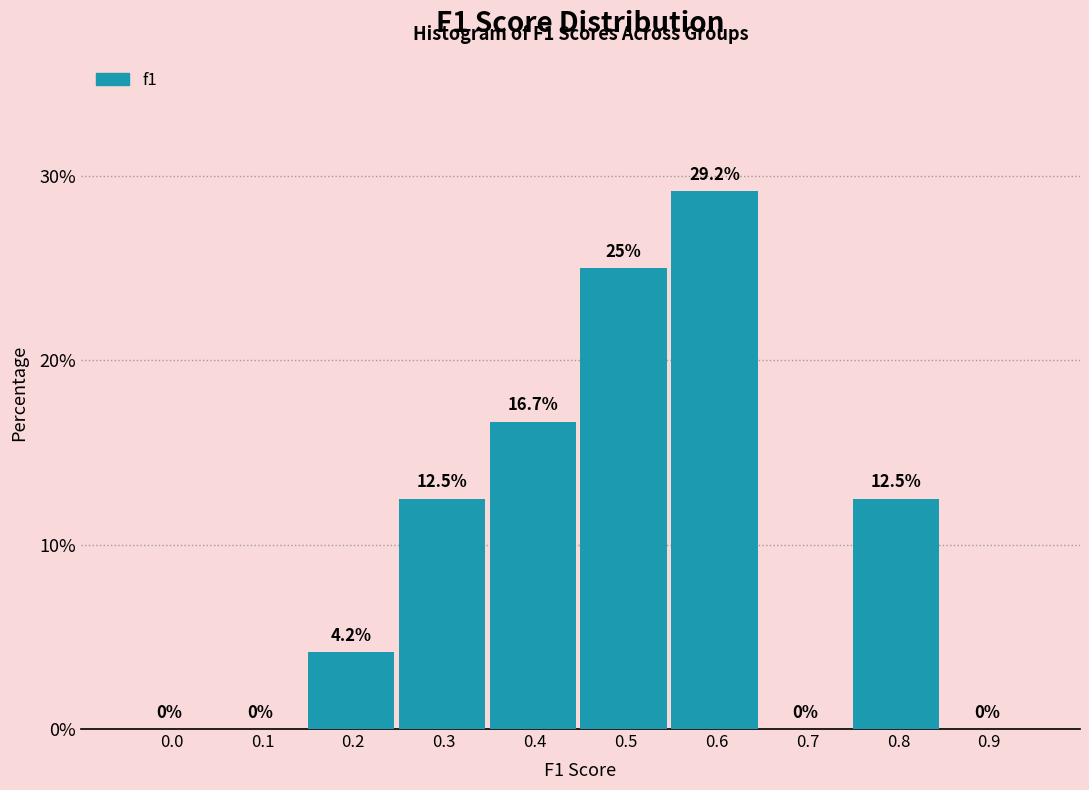

Reading left to right, transcribe all the data shown in this chart.

0.0=0.0	0.1=0.0	0.2=4.2	0.3=12.5	0.4=16.7	0.5=25.0	0.6=29.2	0.7=0.0	0.8=12.5	0.9=0.0